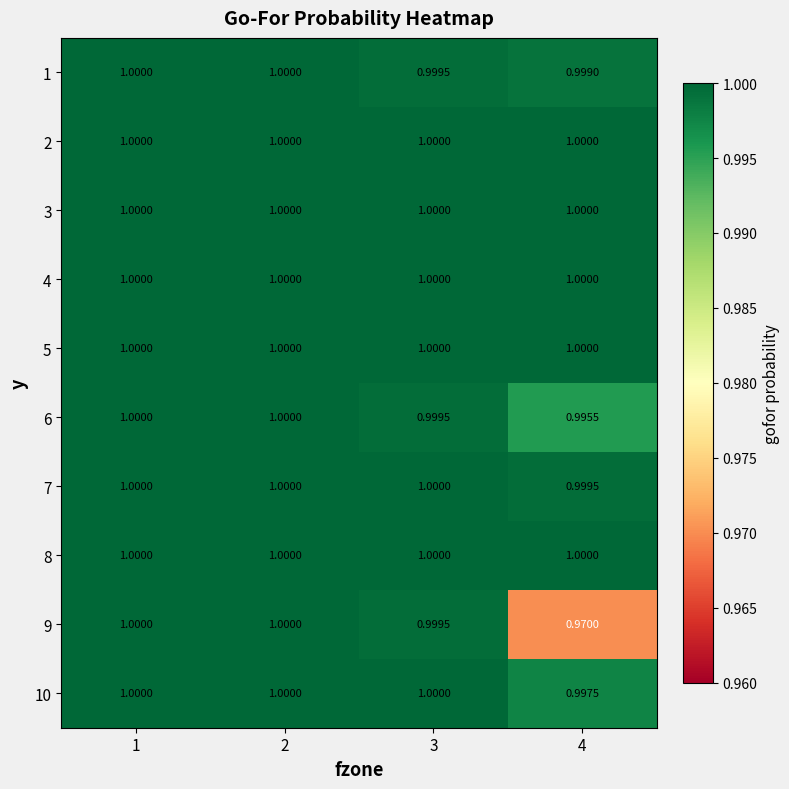

Is the value of 6 at 2 greater than the value of 7 at 4?

Yes